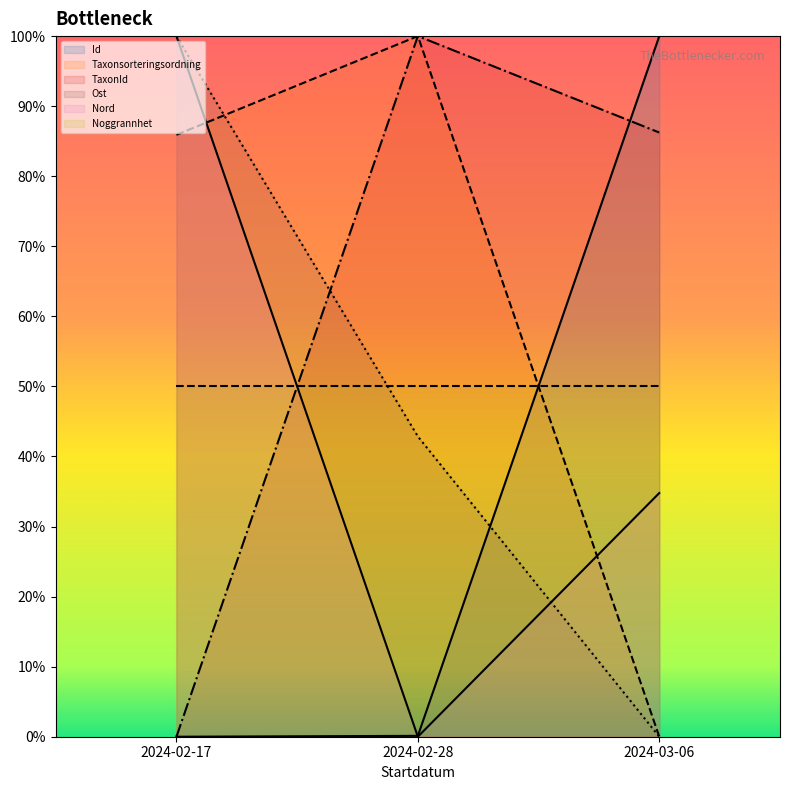

Reading left to right, what are all the values shown in this chart?

Id (line): 0.0	0.1	100.0
Taxonsorteringsordning (line): 85.9	100.0	0.0
TaxonId (line): 0.0	100.0	86.2
Ost (line): 100.0	42.9	0.0
Nord (line): 100.0	0.0	34.8
Noggrannhet (line): 50.0	50.0	50.0